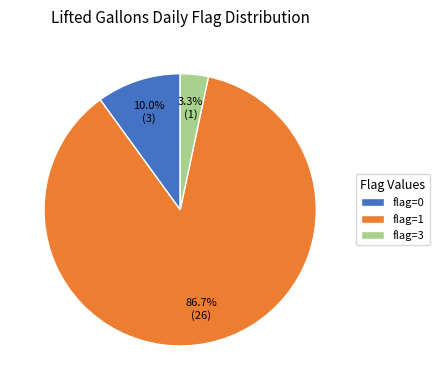

Which slice represents more than half of the pie?

flag=1